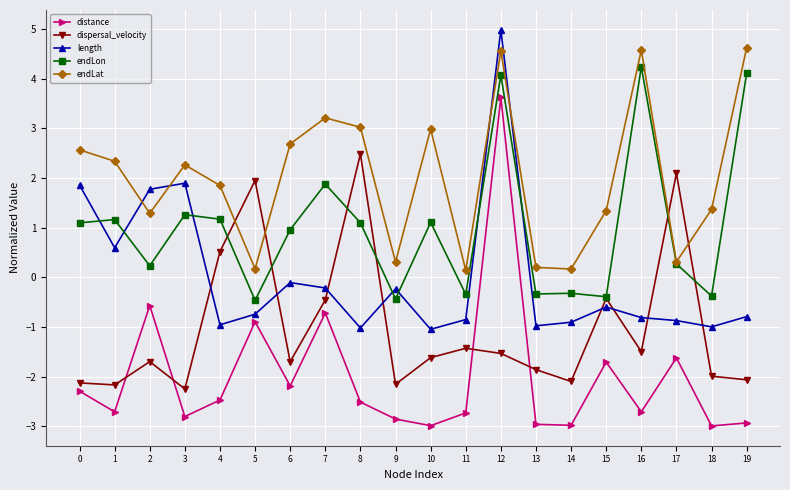

Between 13 and 19, which series saw the biggest shift?

endLon